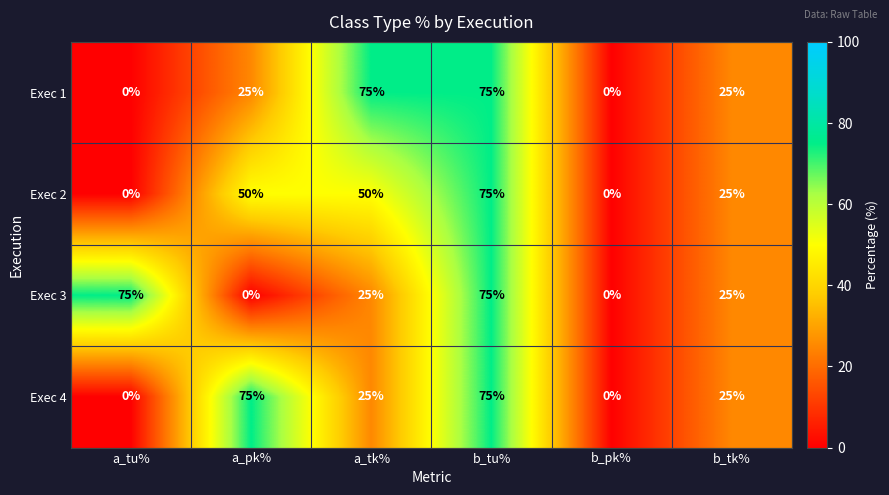

What is the total value across all series at a_pk%?

150